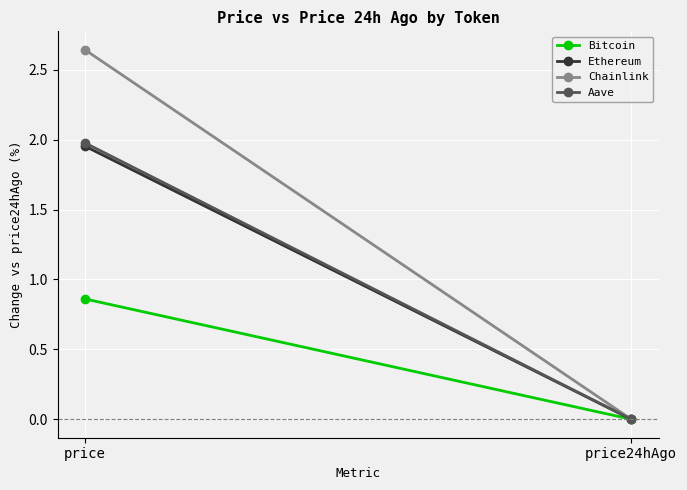

What is the sum of all Aave values?

2.0